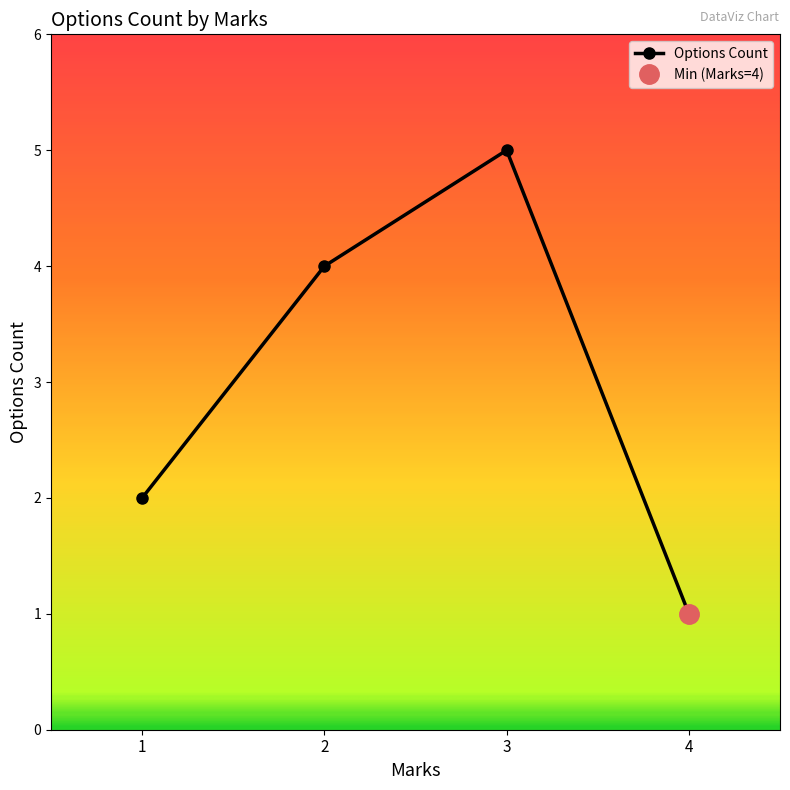

How many points are higher than both their immediate neighbors (excluding endpoints)?

1